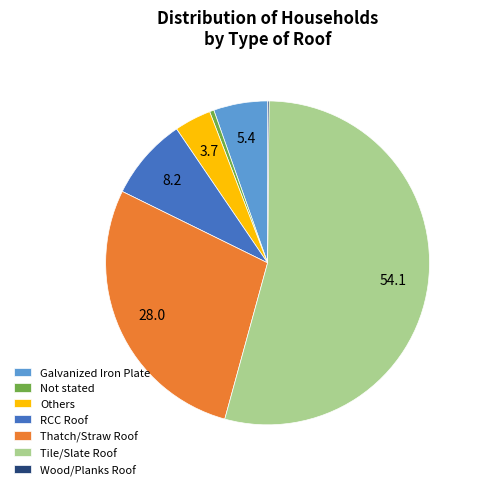

Which category accounts for the majority?

Tile/Slate Roof